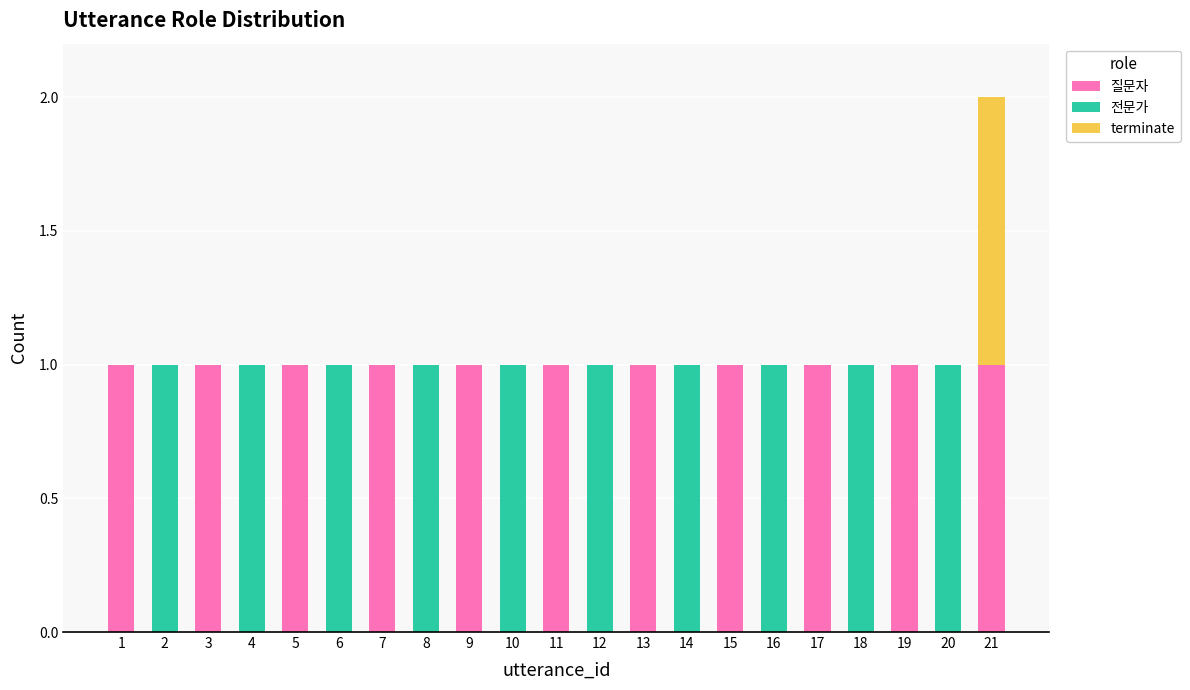

At which category is the sum across all series the highest?

21